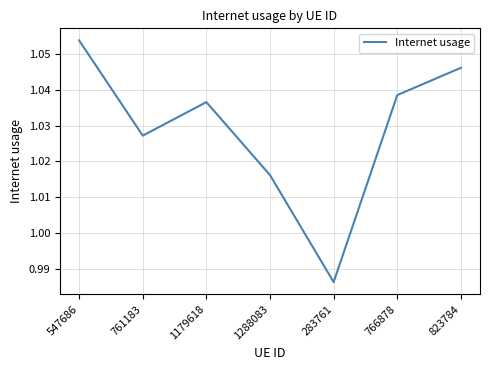

Which has a higher value, 761183 or 547686?

547686